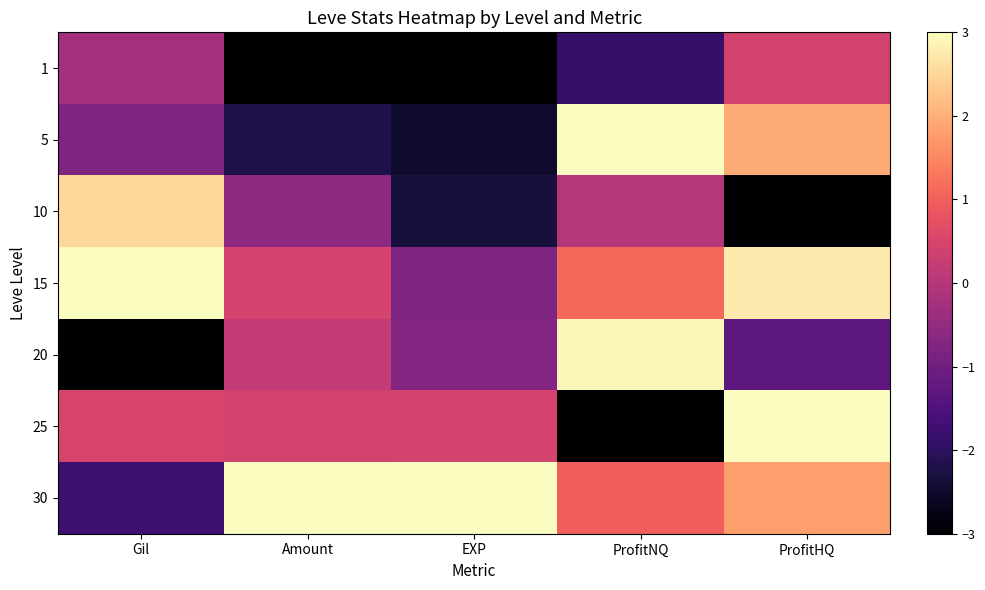

What is the total value across all series at ProfitHQ?

5.6